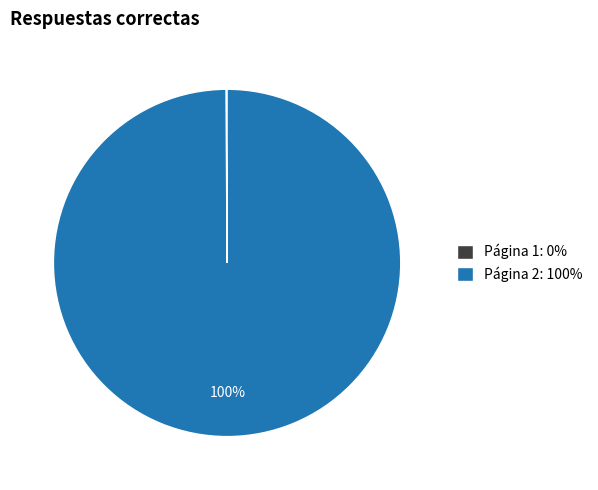

Which category has the biggest portion of the pie?

Página 2: 100%